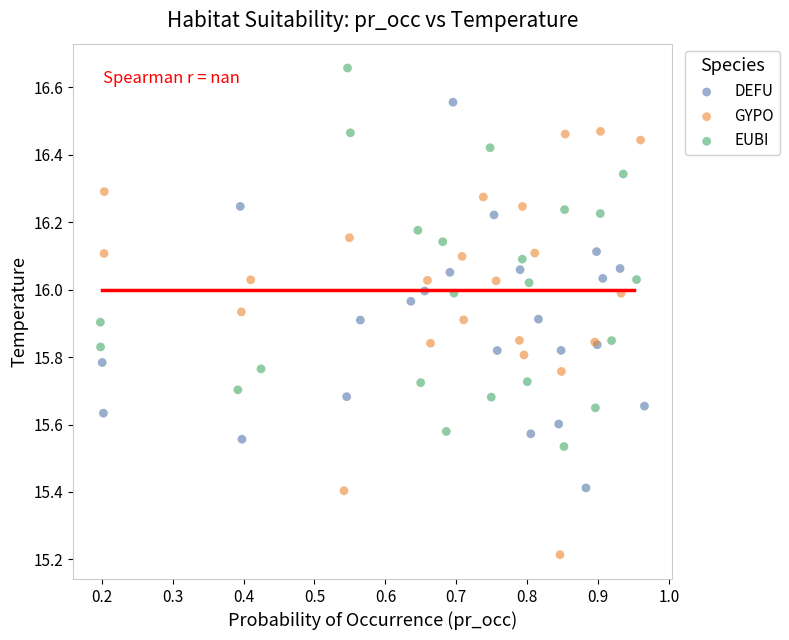

Which series has the largest Y range (max minus min)?

GYPO